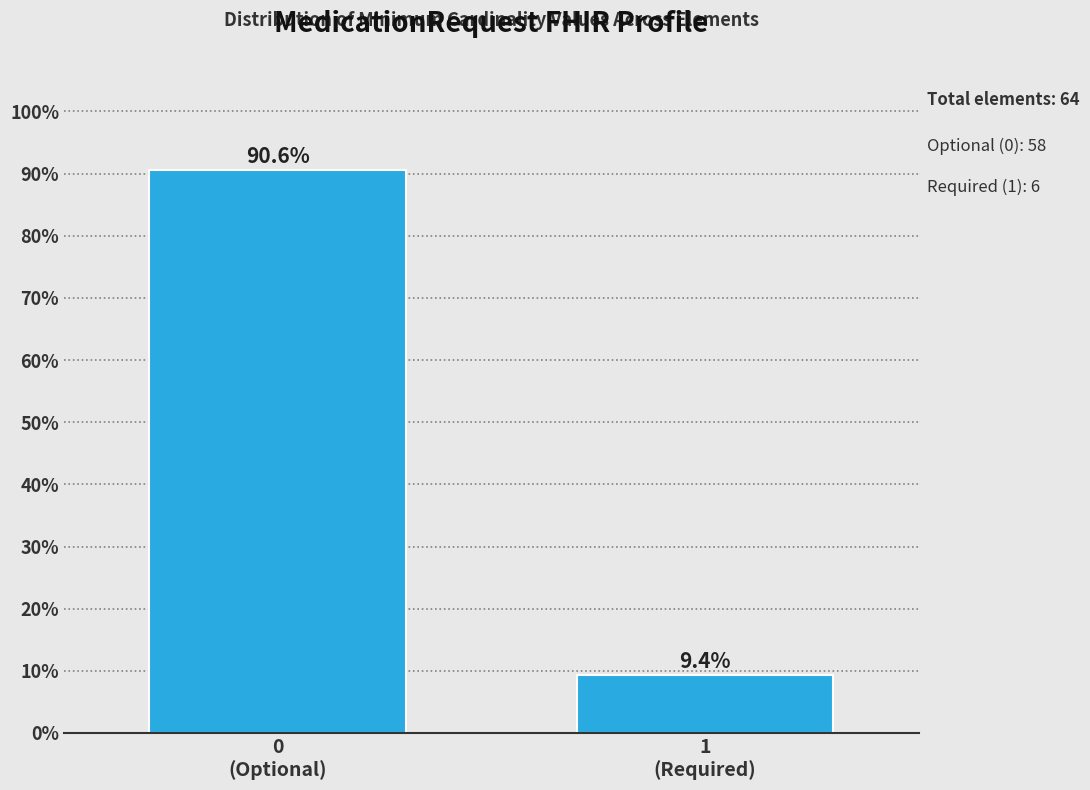

Reading left to right, transcribe all the data shown in this chart.

90.6	9.4